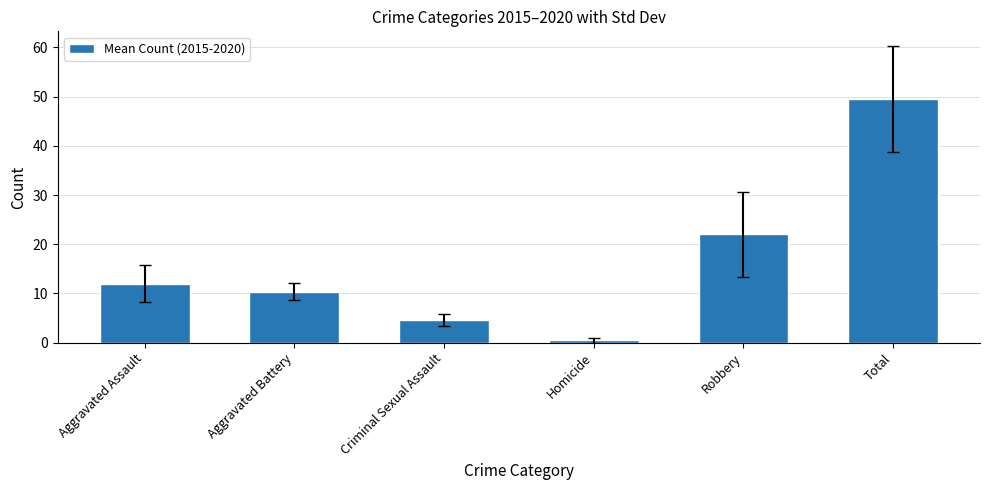

Where is the data nearest to the value 25?

Robbery